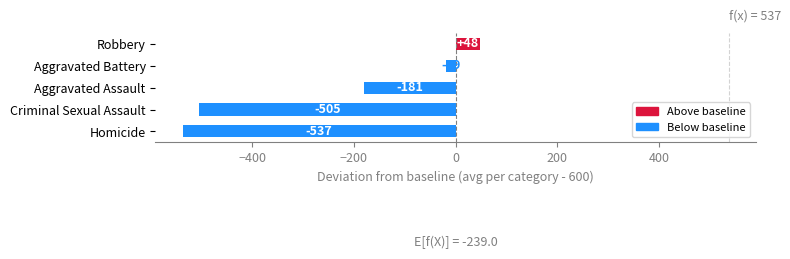

What value does the data have at Homicide?

-537.1